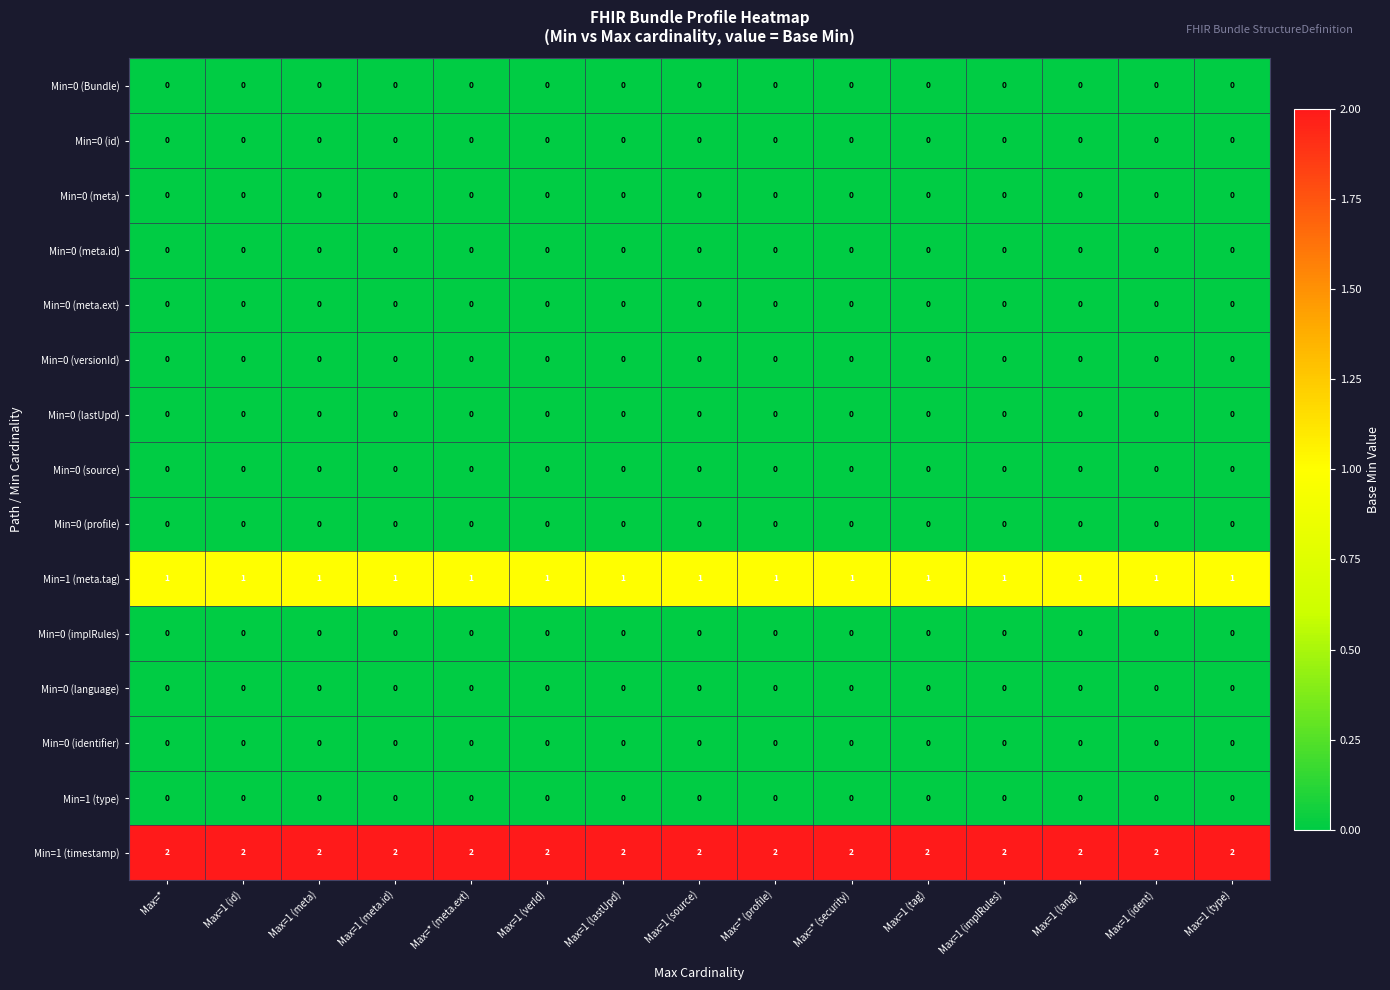

What is the total value across all series at Max=* (profile)?

3